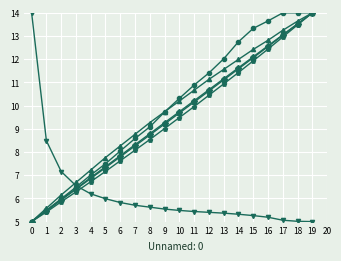

At which category is the sum across all series the highest?

19